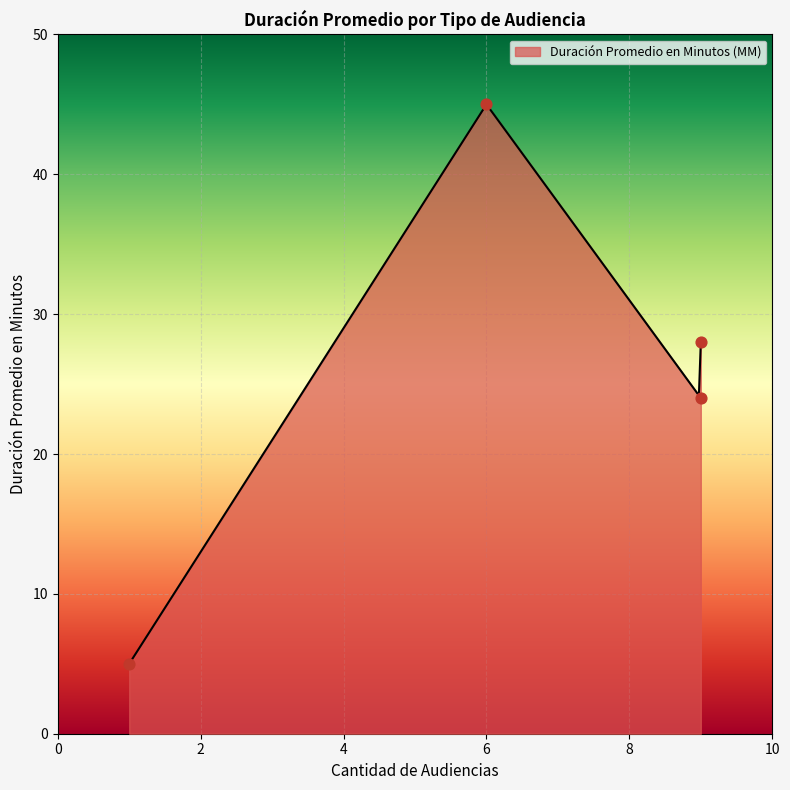

What is the maximum value for Duración Promedio en Minutos (MM)?

45.0